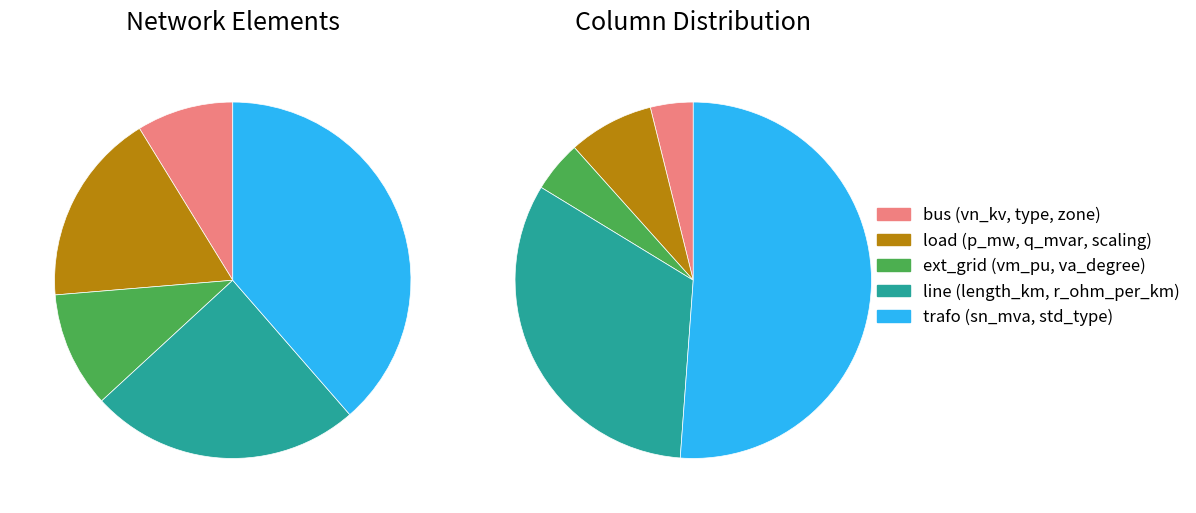

To the nearest percent, what is the difference between the trafo and bus slice percentages?

30%